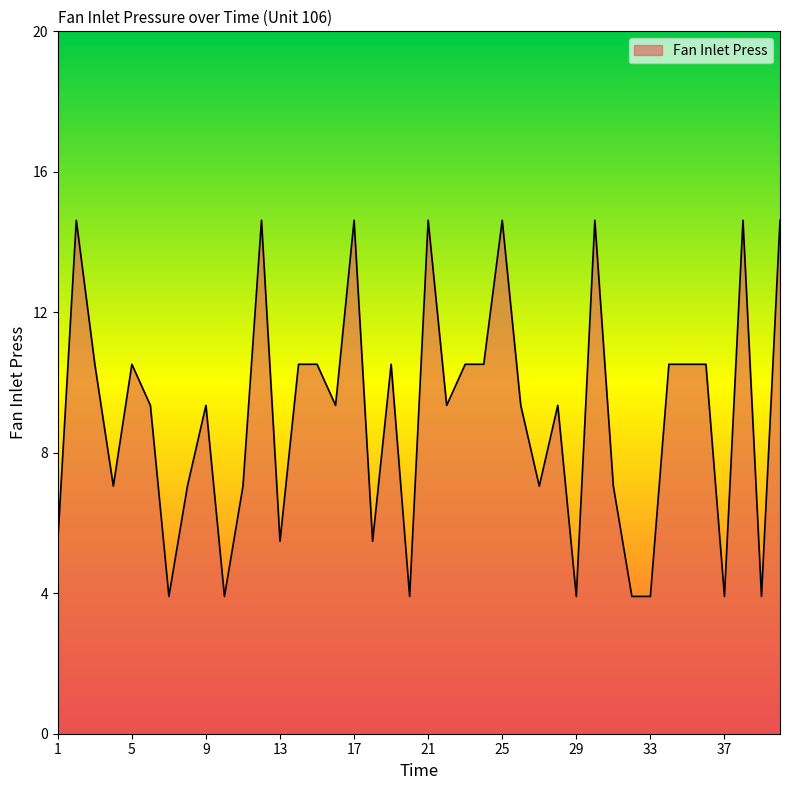

What is the greatest value displayed?

14.6